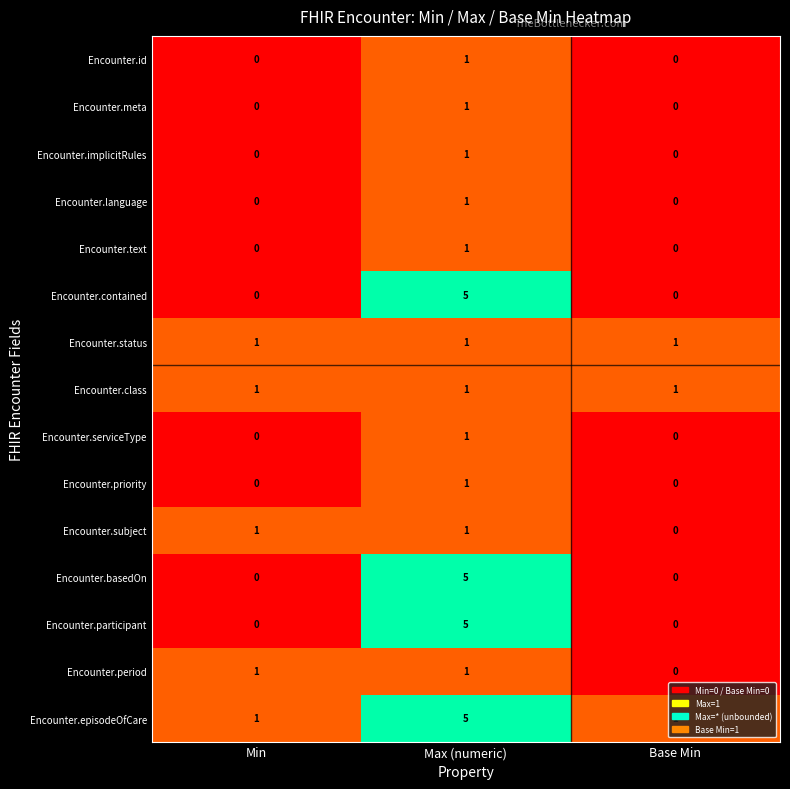

Which label corresponds to the largest value in the chart?

Max (numeric)